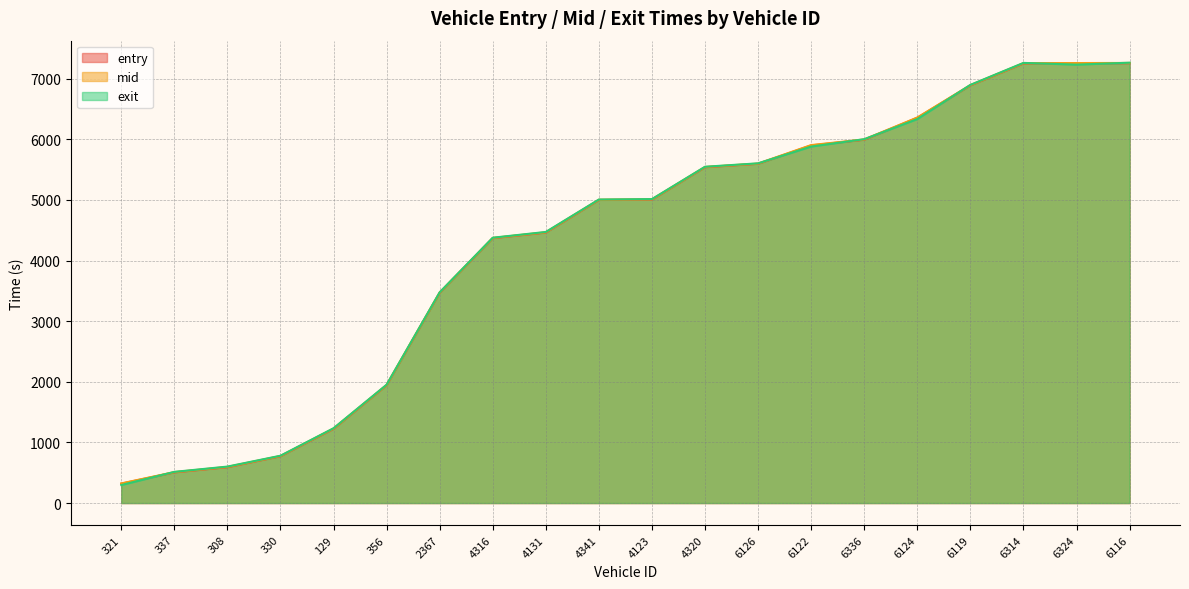

Where is exit nearest to the value 3780?

2367